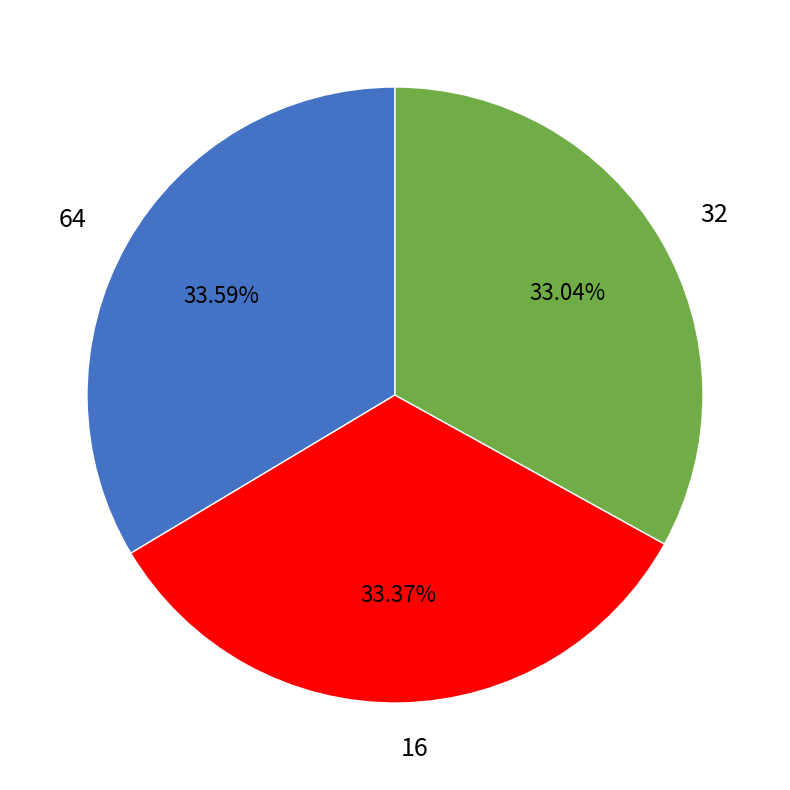

Which has a higher value, 64 or 32?

64